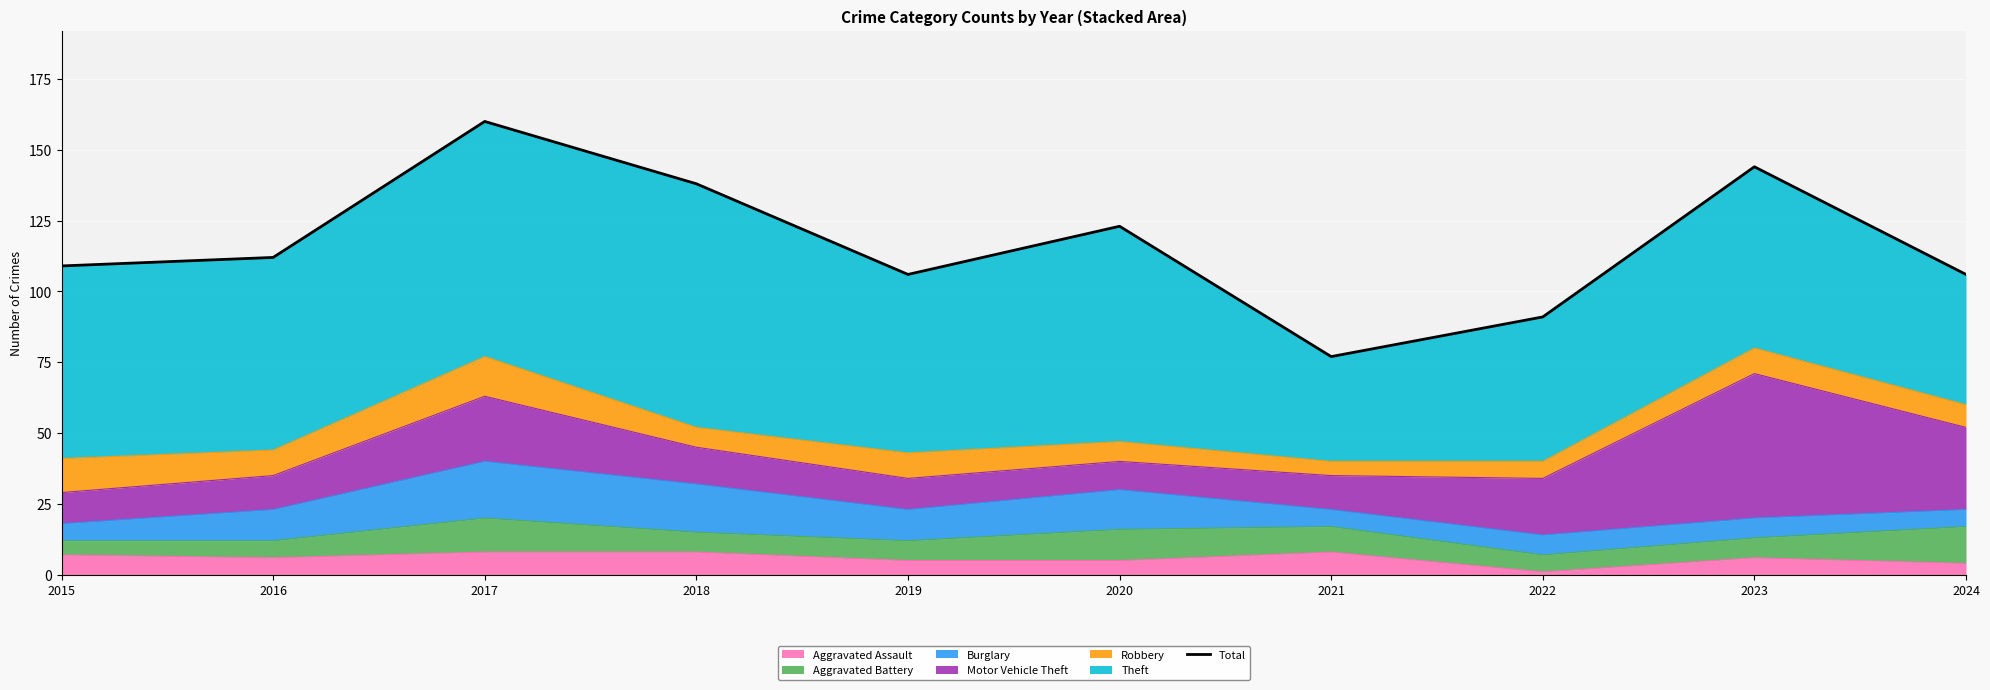

Does the chart display data point markers on the line(s)?

No